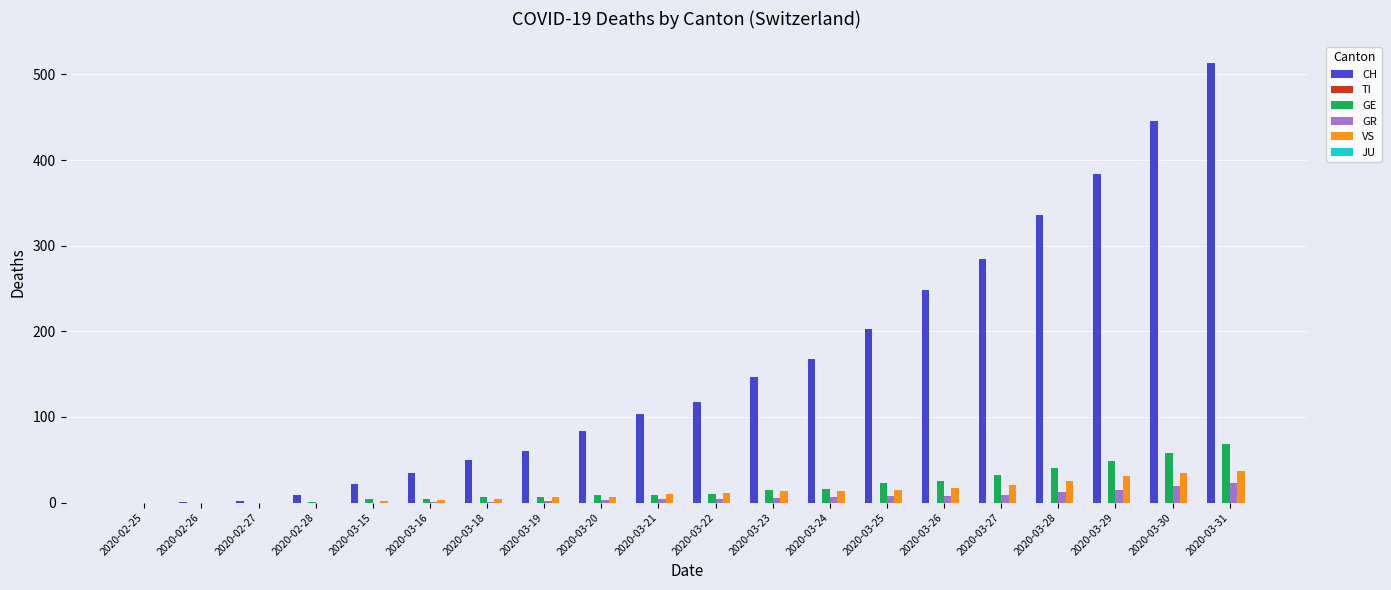

True or false: GE has a value of 0 at 2020-02-25.

True